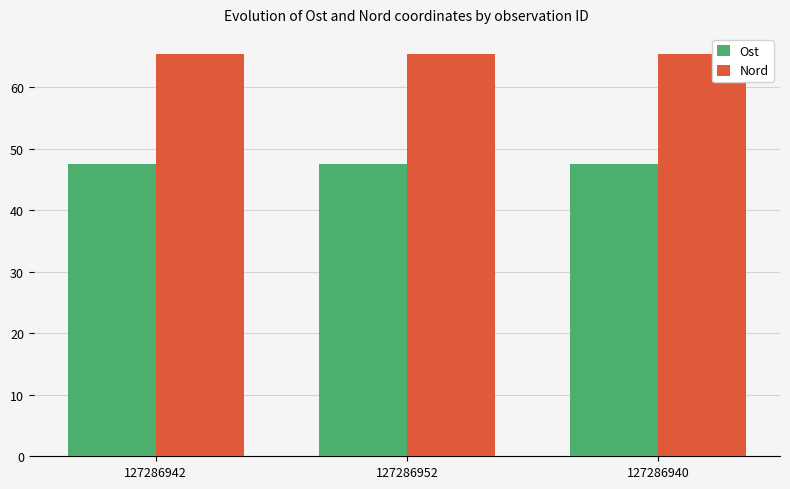

Does the chart contain stacked bars?

No